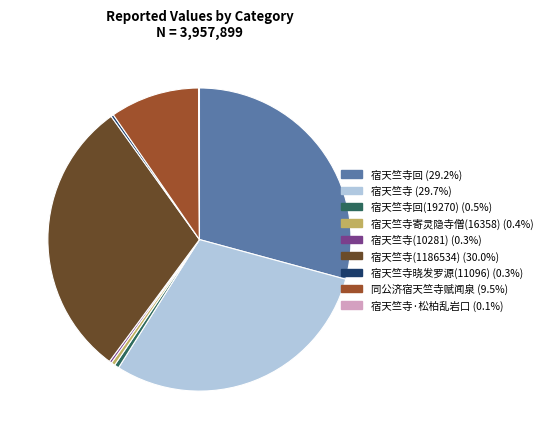

Does any single category account for the majority?

No